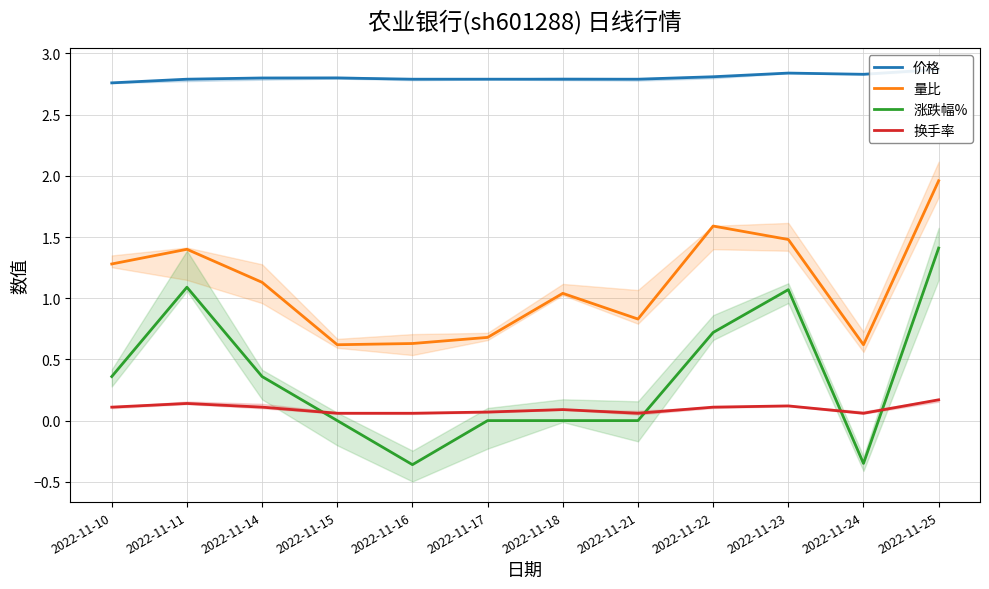

How many lines are shown in the chart?

4